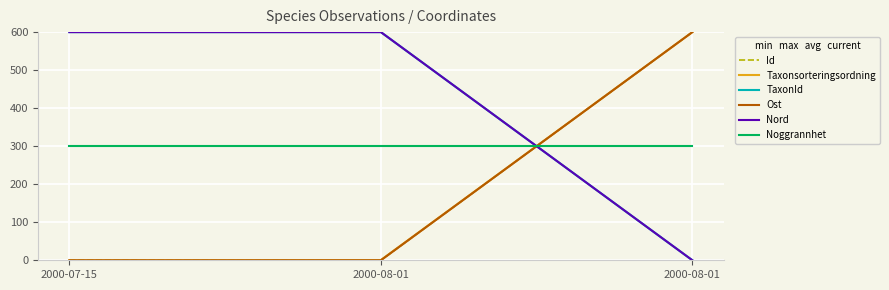

What is the value of the Taxonsorteringsordning point at the 2nd from the left?

0.6